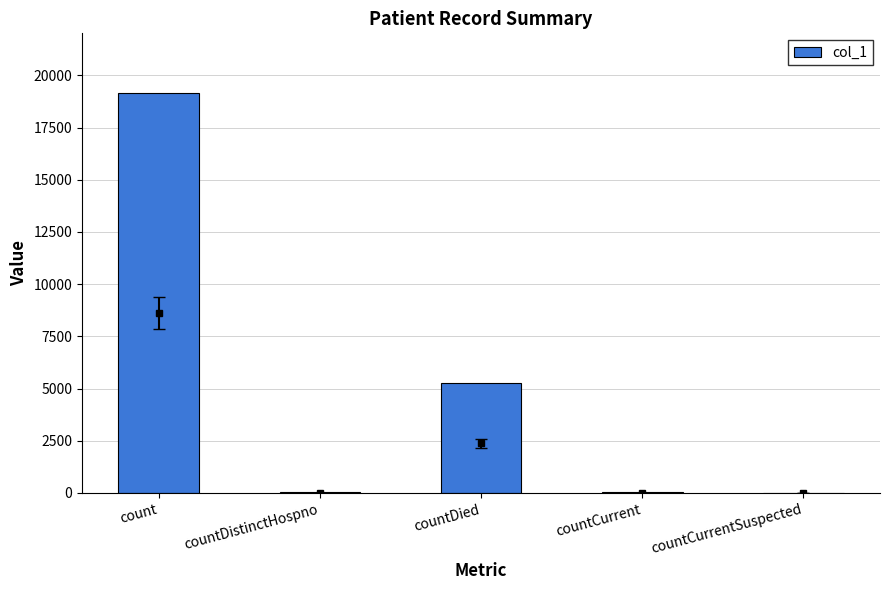

How many series are shown in this chart?

1